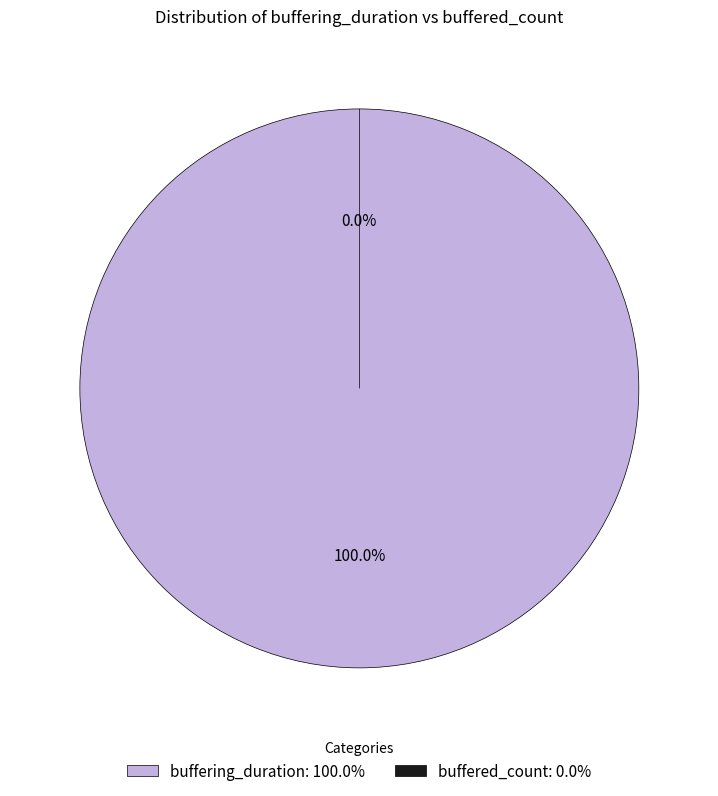

Rank the categories by value from highest to lowest.

buffering_duration, buffered_count